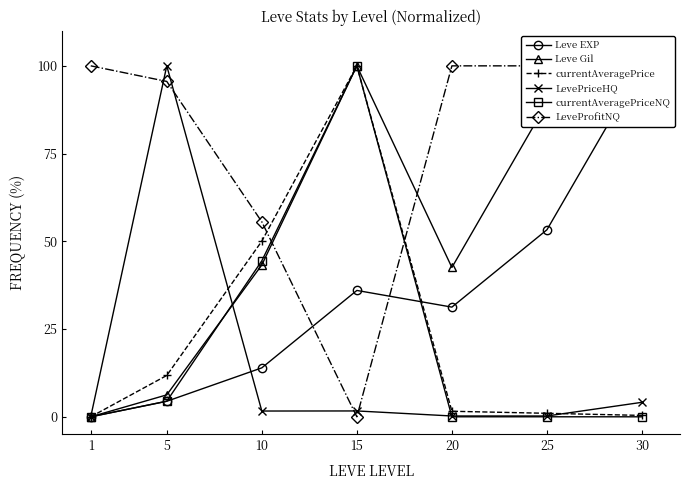

How many values in the LevePriceHQ series are below 1?

3